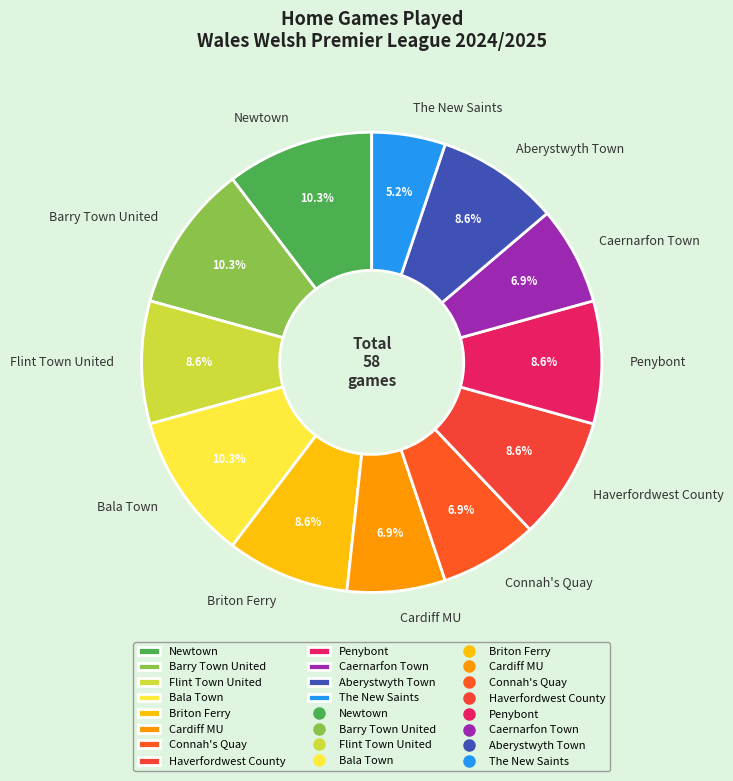

To the nearest percent, what is the difference between the Flint Town United and Barry Town United slice percentages?

2%